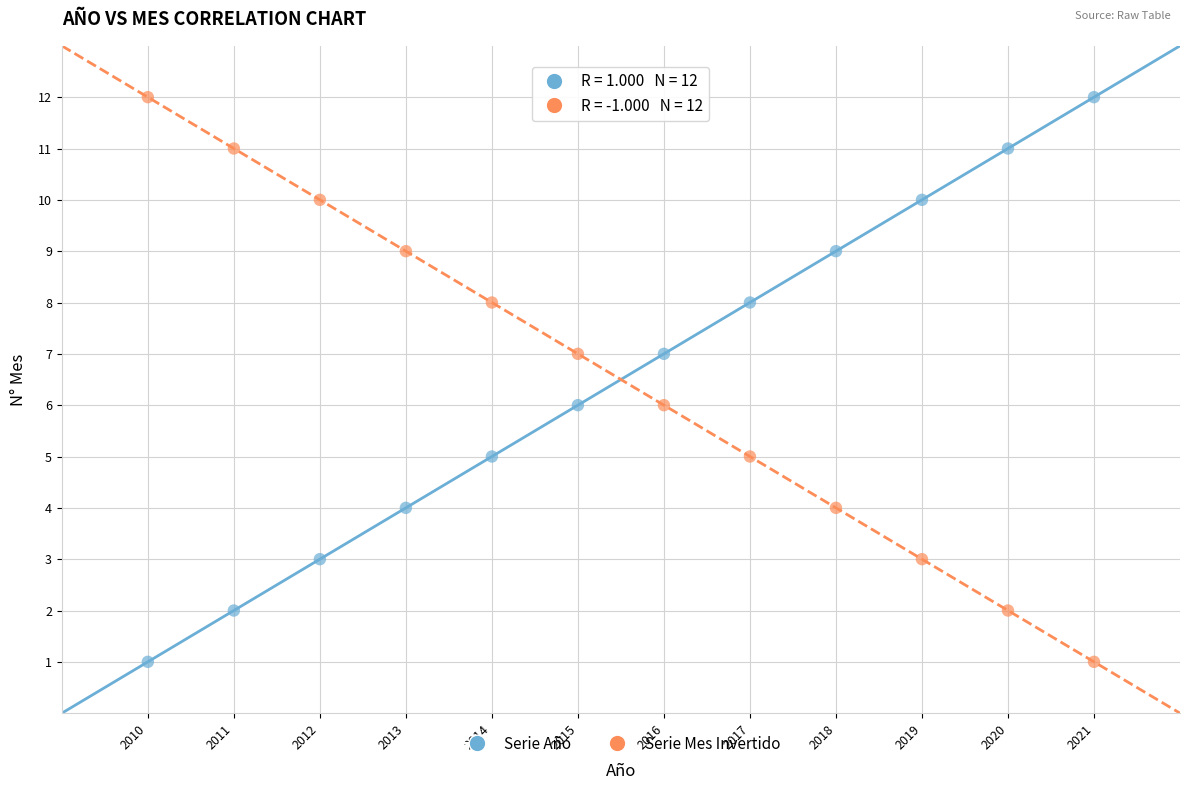

Across all data points, what is the range of Y values (max minus min)?

11